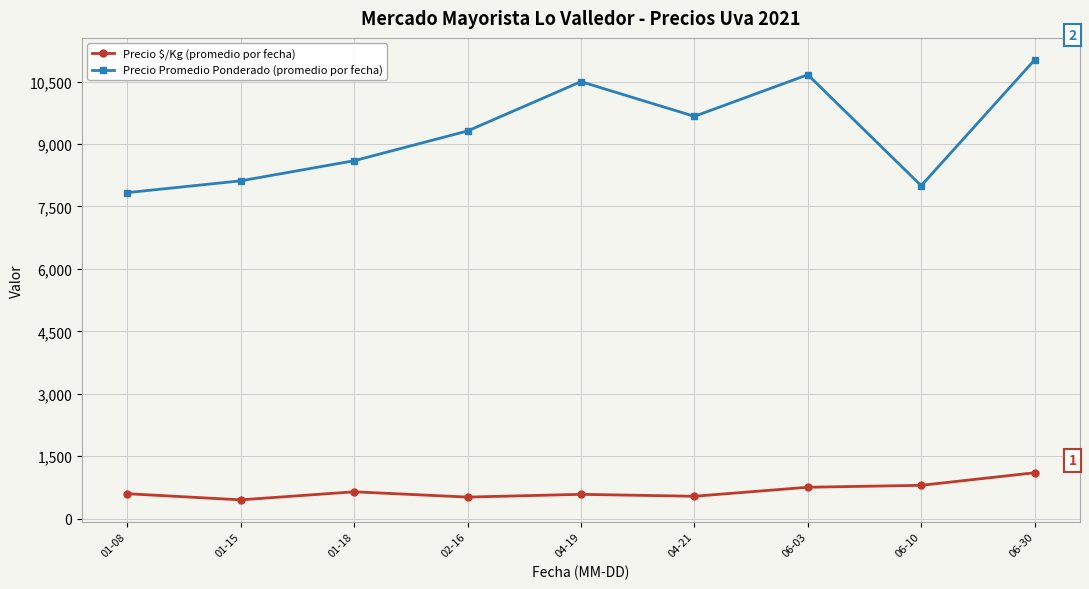

At 04-21, list the series in order from smallest to largest.

Precio $/Kg (promedio por fecha), Precio Promedio Ponderado (promedio por fecha)